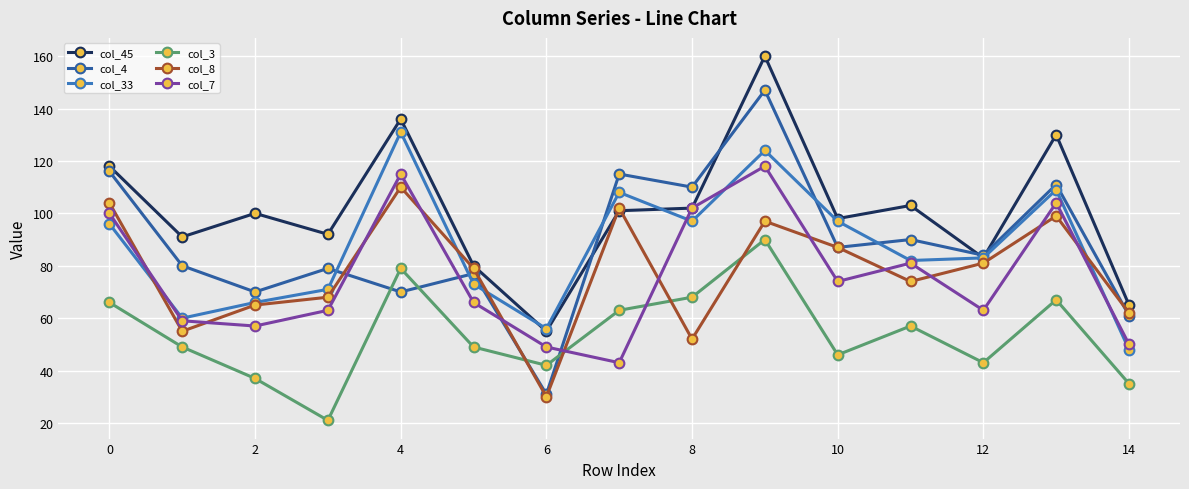

What is the value of the col_33 point at the 5th from the left?

131